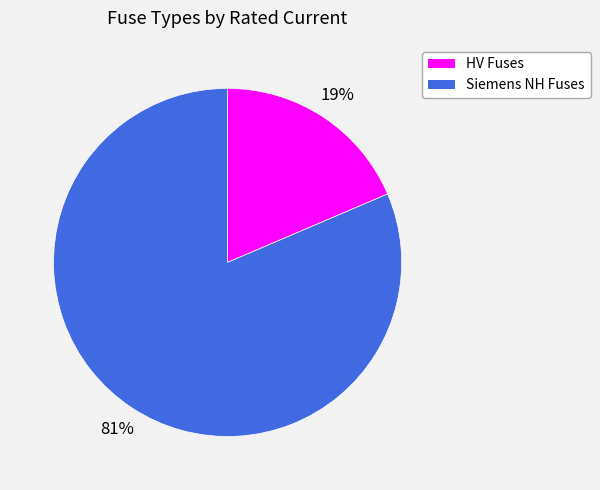

Which slice is the smallest?

HV Fuses